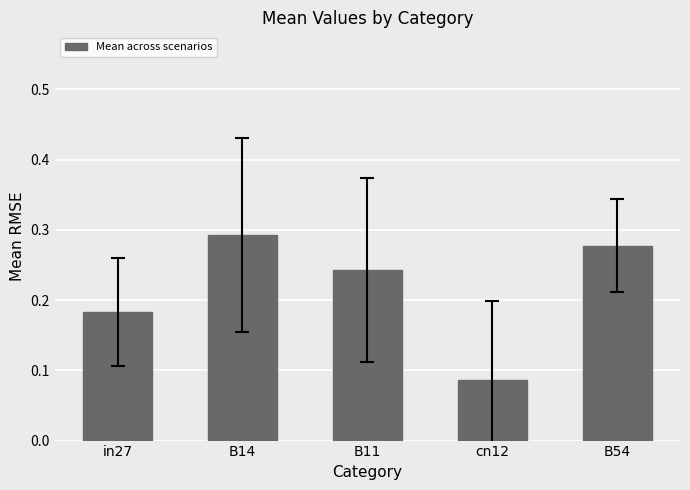

Which category has the highest value across all series?

B14